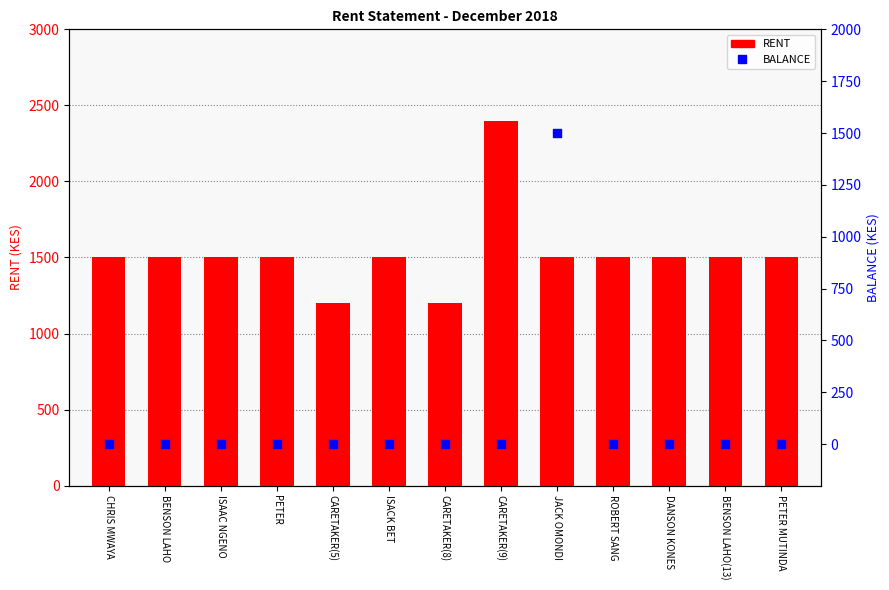

Is the value of BALANCE at JACK OMONDI greater than the value of RENT at CARETAKER(5)?

Yes